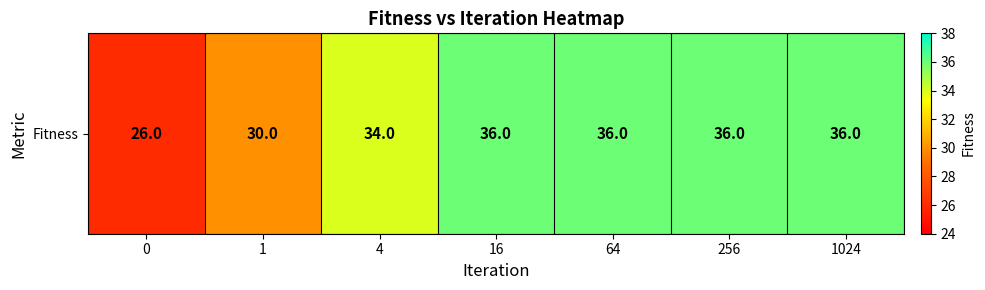

At which category does the chart reach its peak across all series?

16